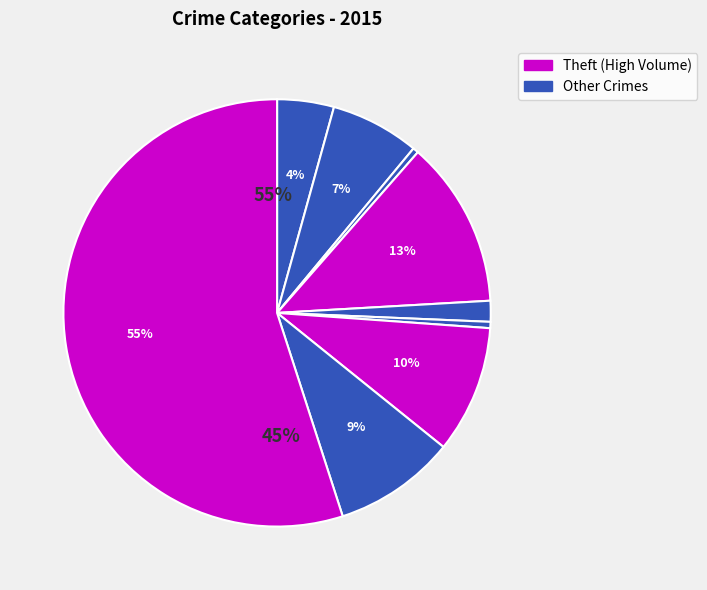

What is the majority slice?

Theft